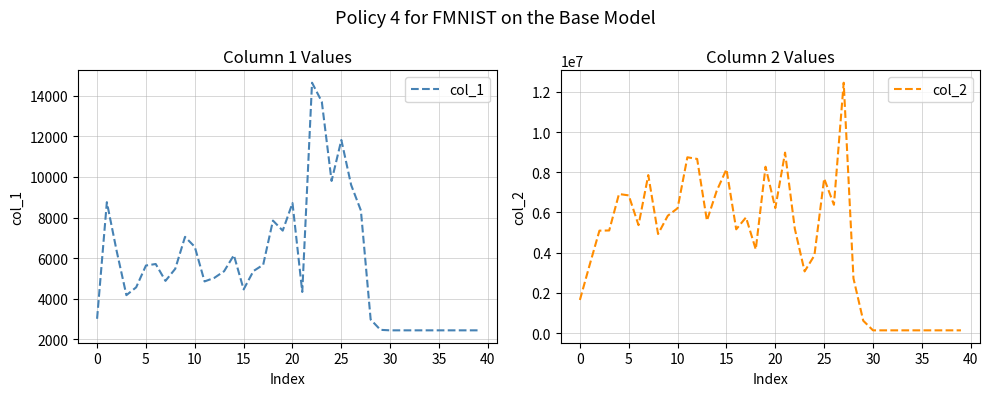

How many distinct data groups are displayed?

2